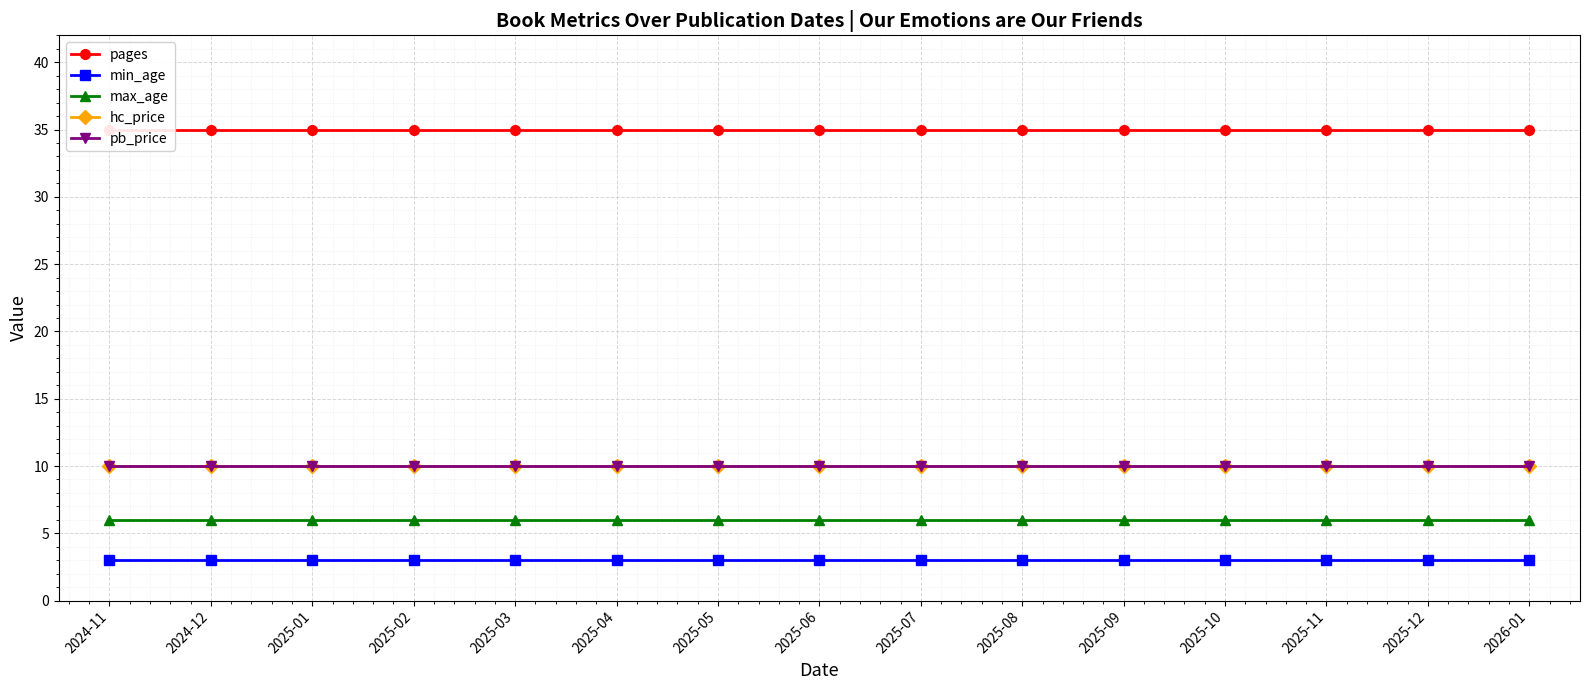

What is the sum of the max_age values at 2025-09 and 2025-06?

12.0